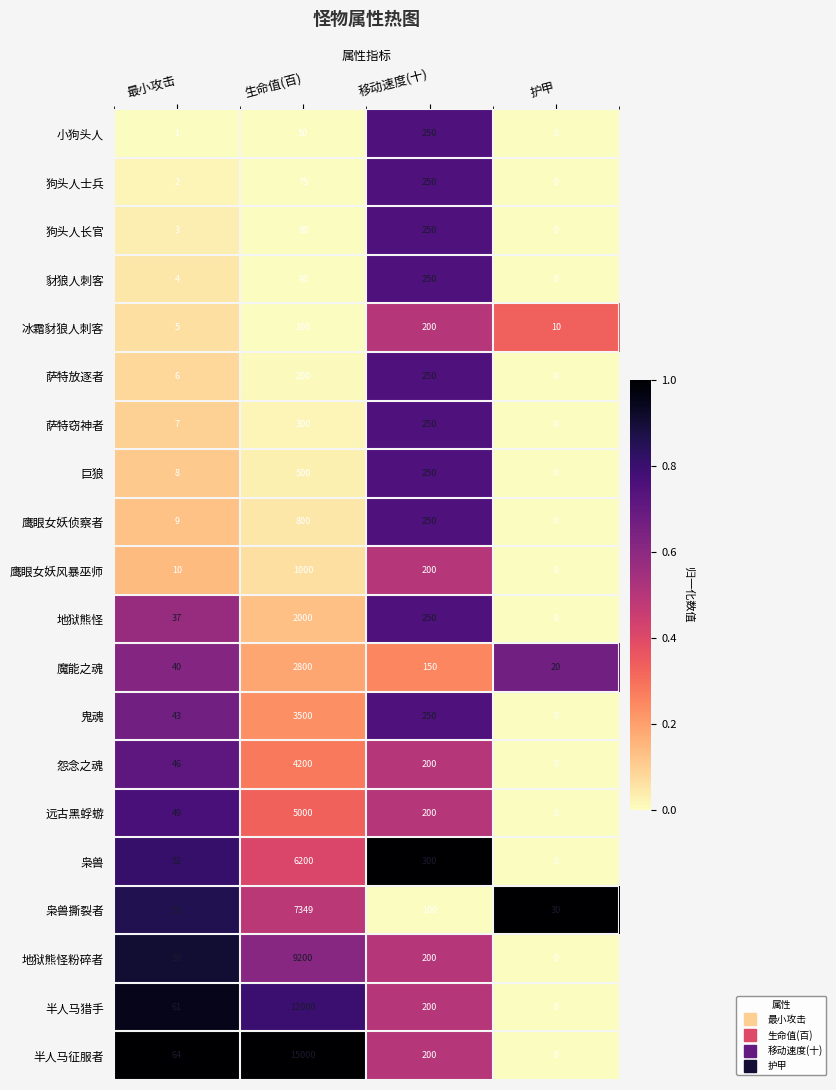

What is the average value of the 小狗头人 series?

75